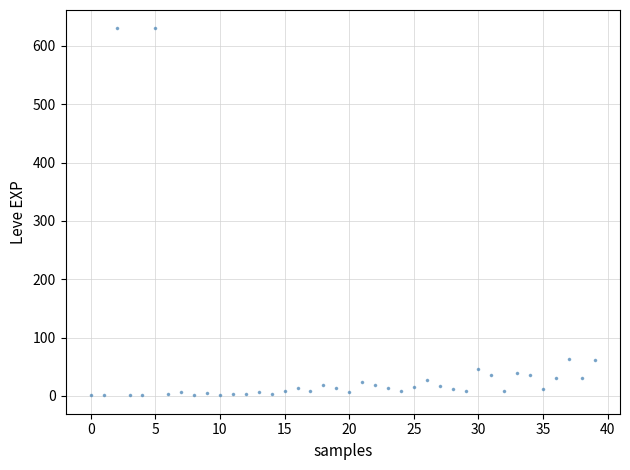

What is the range of Y values (max minus min)?

629